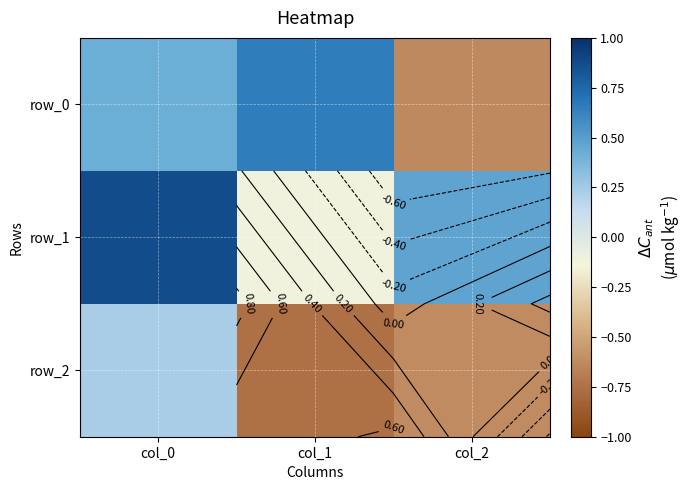

What is the smallest value displayed?

-0.8